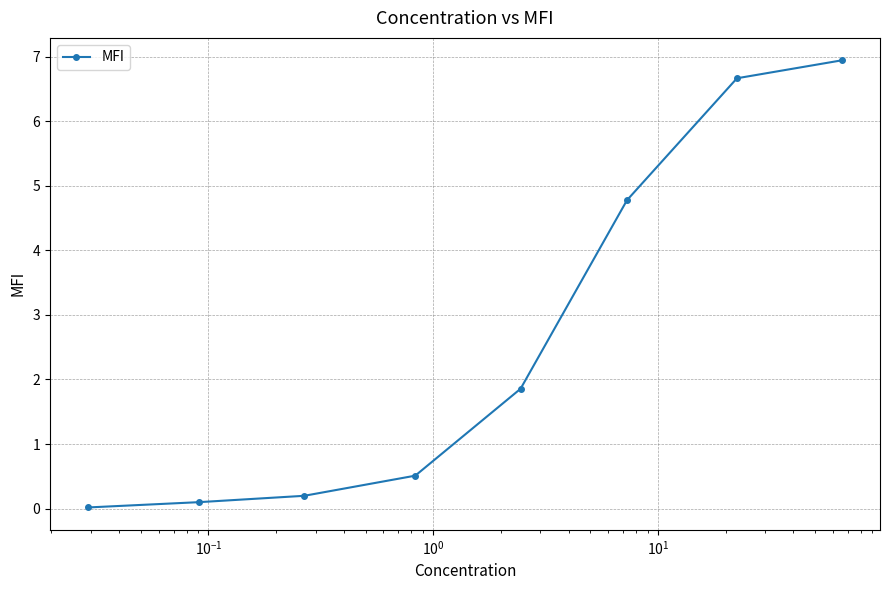

What is the average value?

2.6